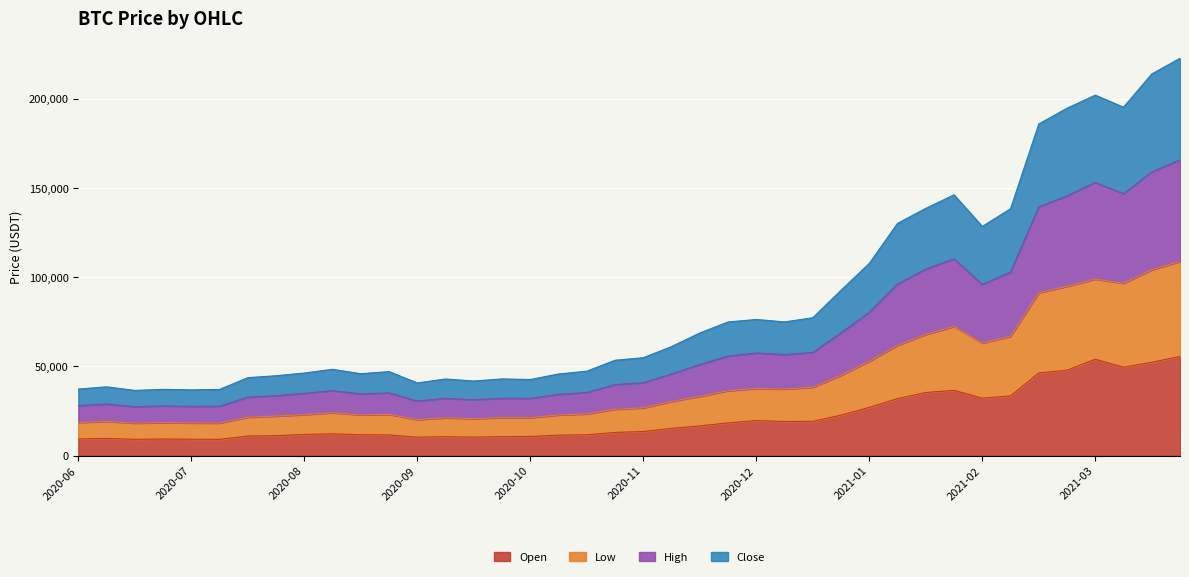

At which category is the sum across all series the highest?

2021-03-22